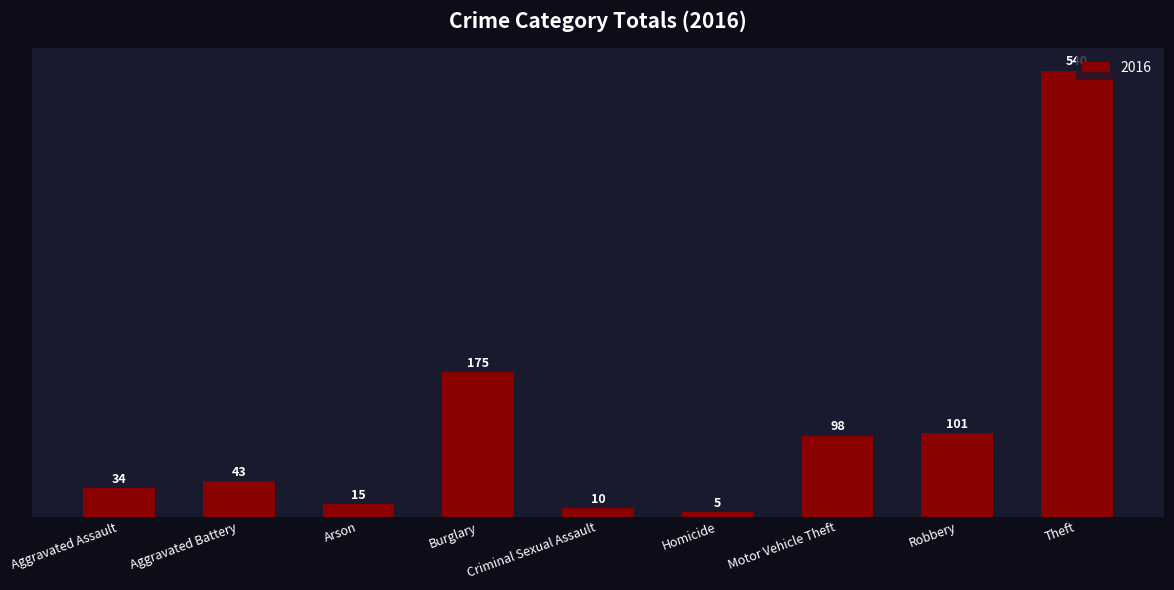

Are the bars horizontal?

No